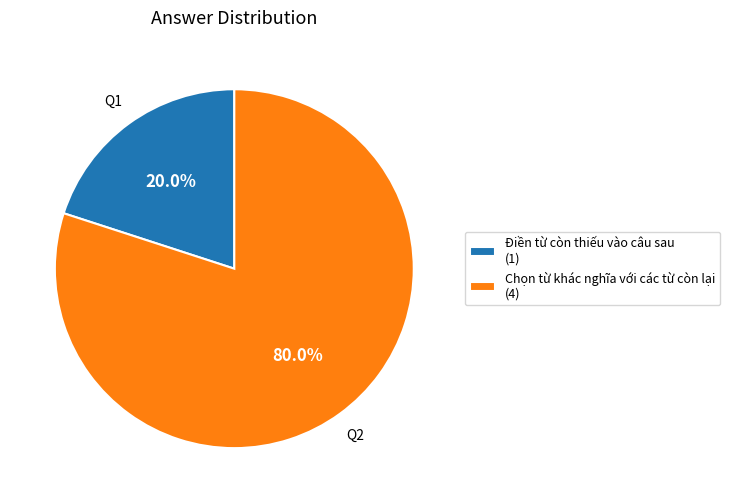

Between Điền từ còn thiếu vào câu sau (1) and Chọn từ khác nghĩa với các từ còn lại (4), which is larger?

Chọn từ khác nghĩa với các từ còn lại (4)